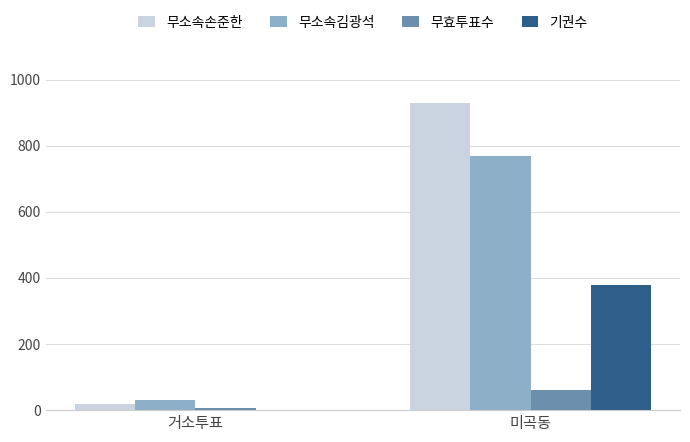

What is the greatest value displayed?

928